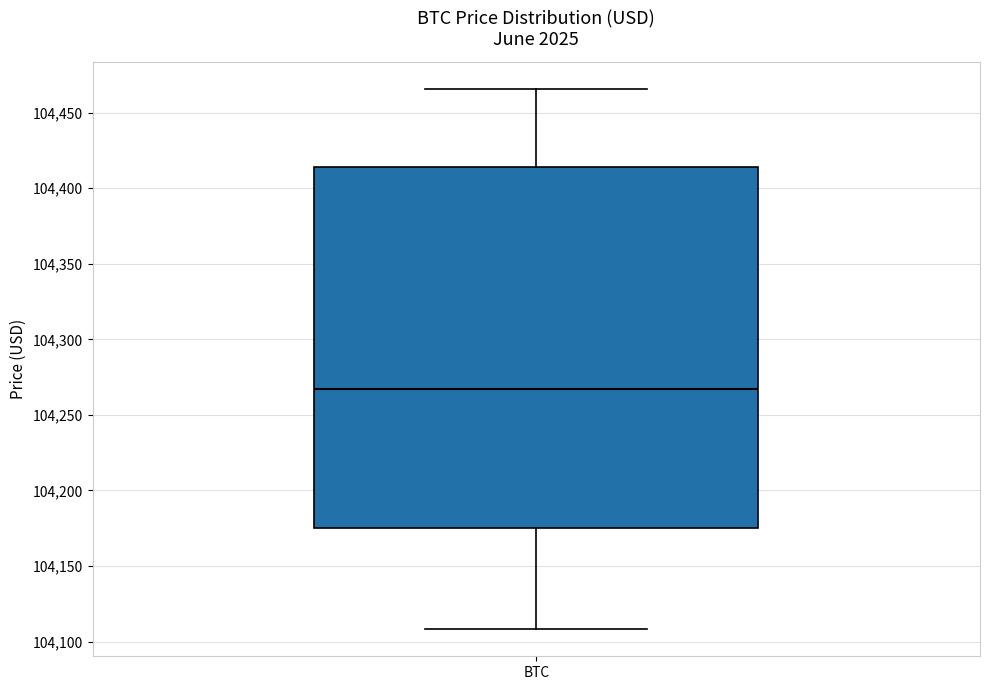

Where does the lower whisker of the box for BTC end on the y-axis? The values are not printed on the chart, so give them approximately, as read against the axis.

104110